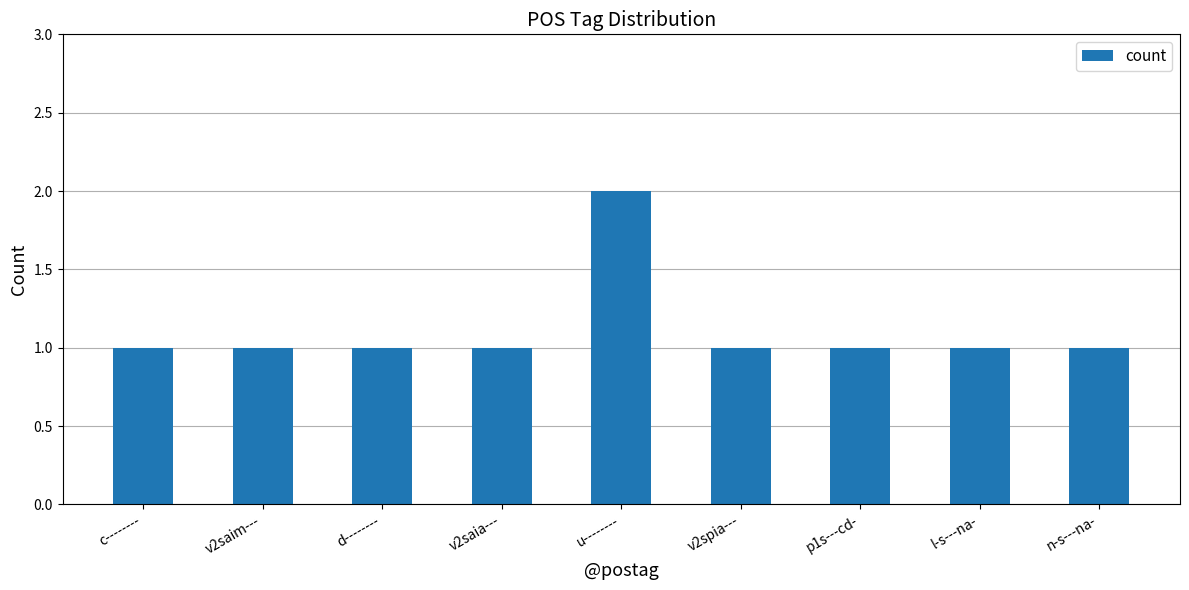

What is the minimum value shown in the chart?

1